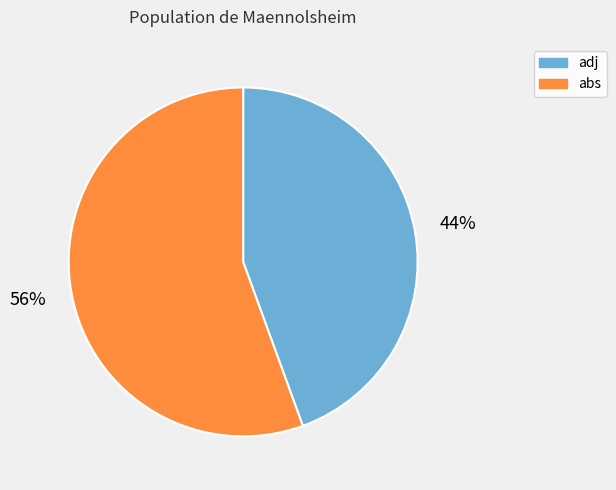

What is the smallest slice in the pie chart?

adj